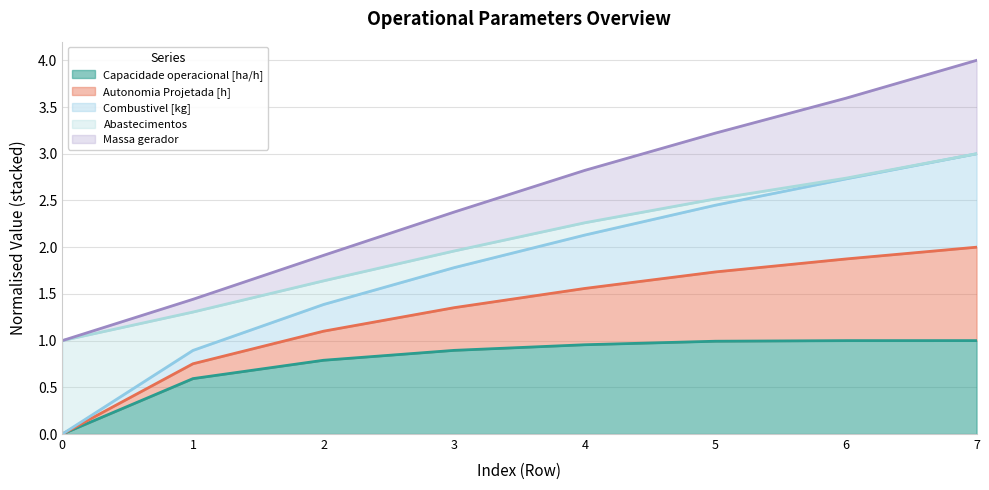

List the labels in order of Combustivel [kg] value, smallest first.

0, 1, 2, 3, 4, 5, 6, 7